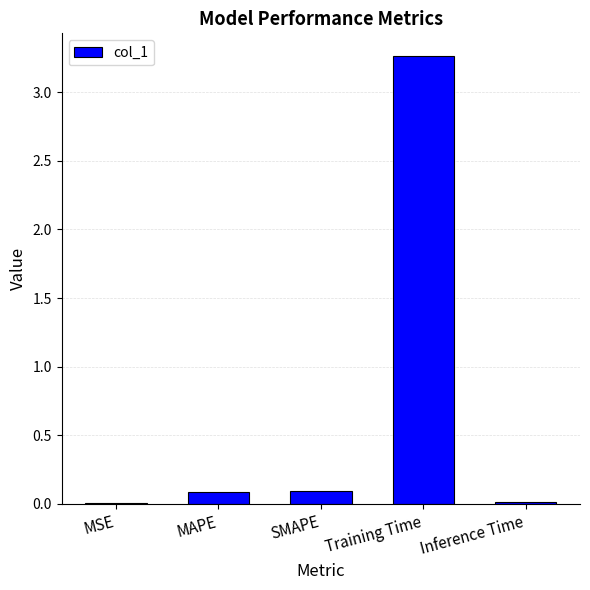

What is the change in value from Training Time to Inference Time?

-3.3